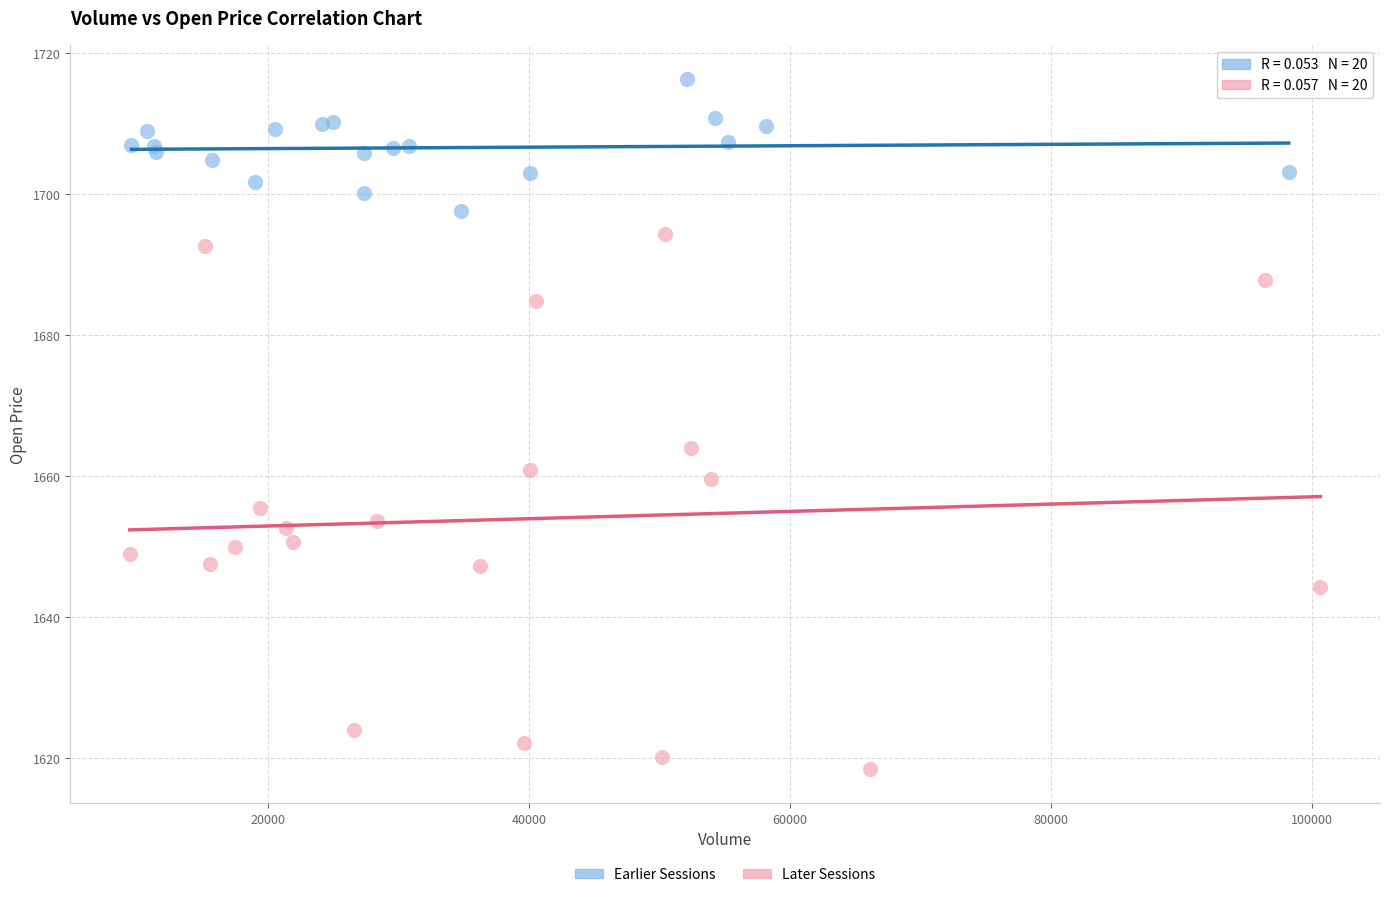

Which series has the largest Y range (max minus min)?

Later Sessions